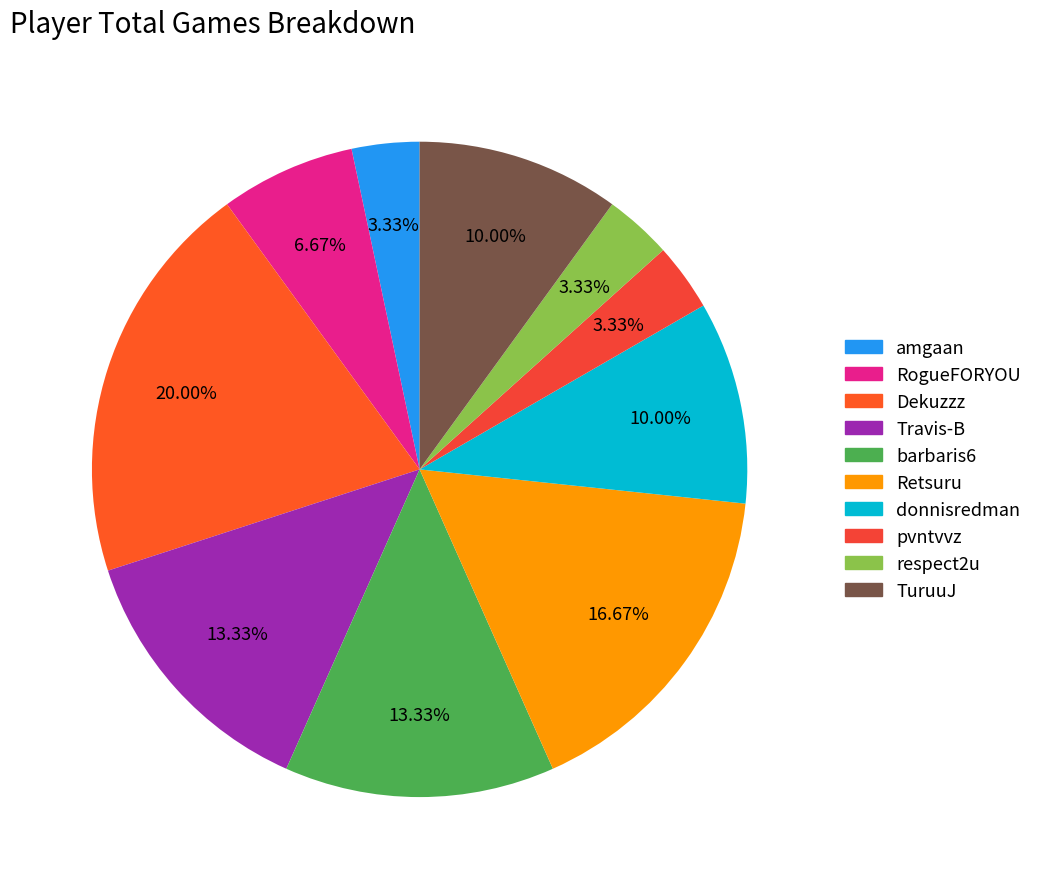

What is the change in value from Travis-B to donnisredman?

-1